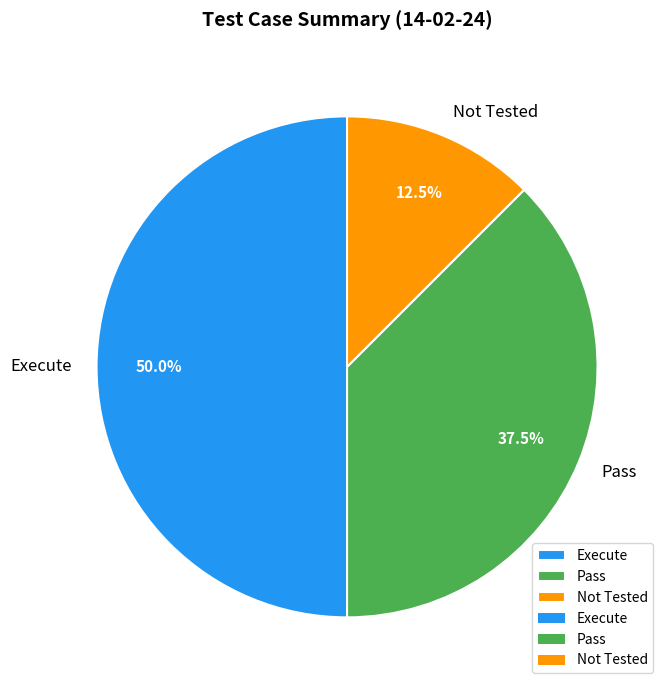

Rank the categories by value from highest to lowest.

Execute, Pass, Not Tested